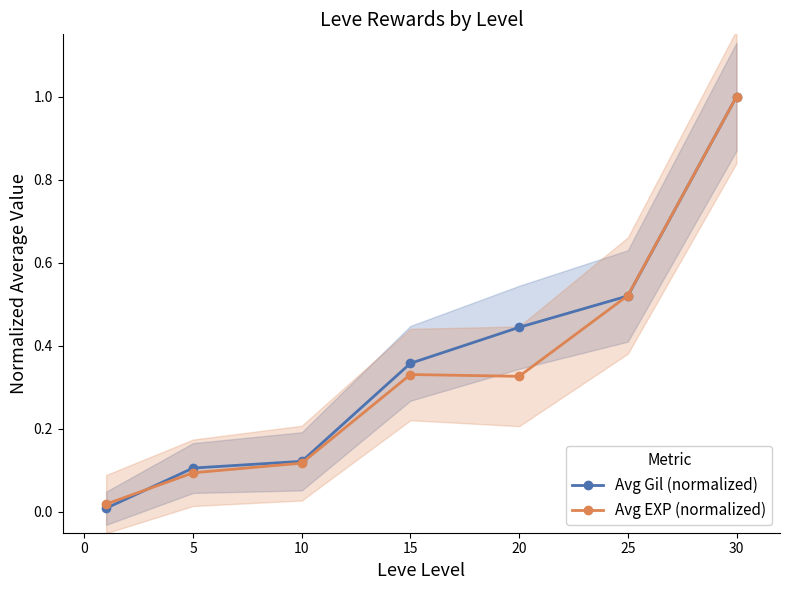

What is the maximum value for Avg Gil (normalized)?

1.0